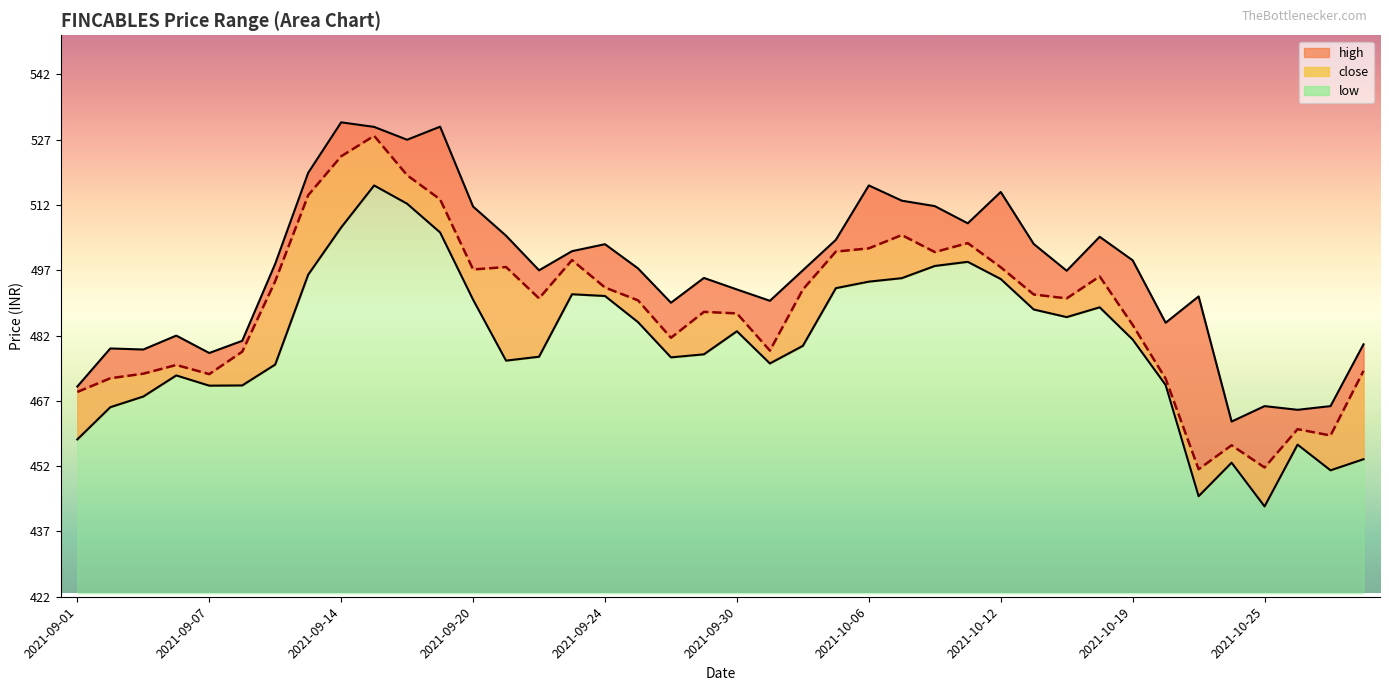

How many values in the close series exceed 490?

22